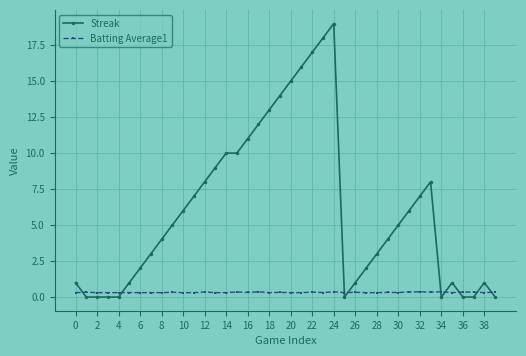

True or false: Batting Average1 has more than 1 points higher than both neighbors.

True